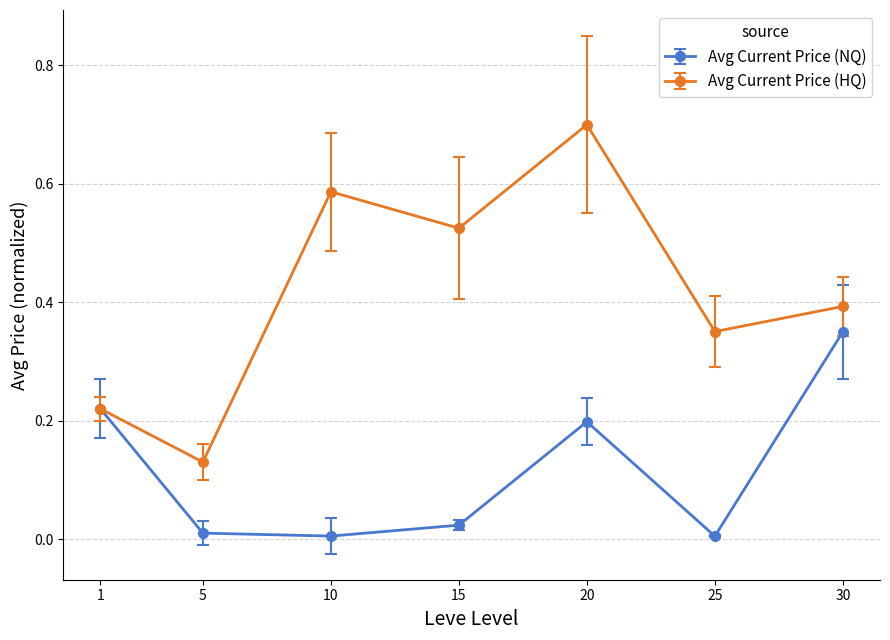

At which category is the sum across all series the highest?

20